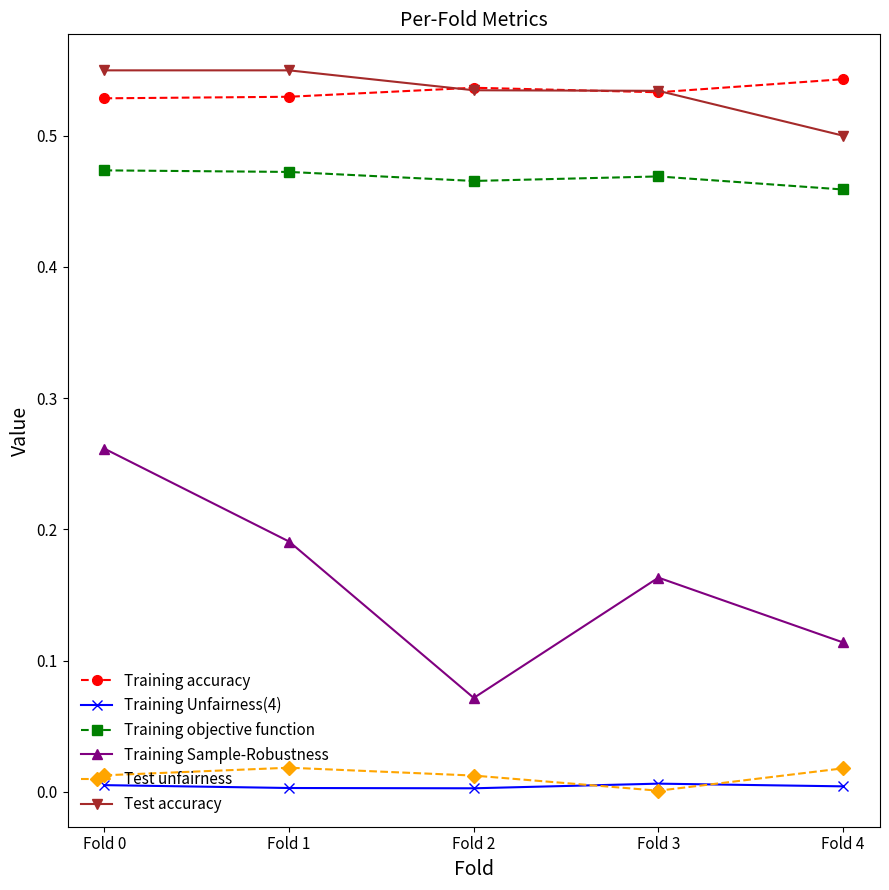

Which series has the widest spread of values?

Training Sample-Robustness